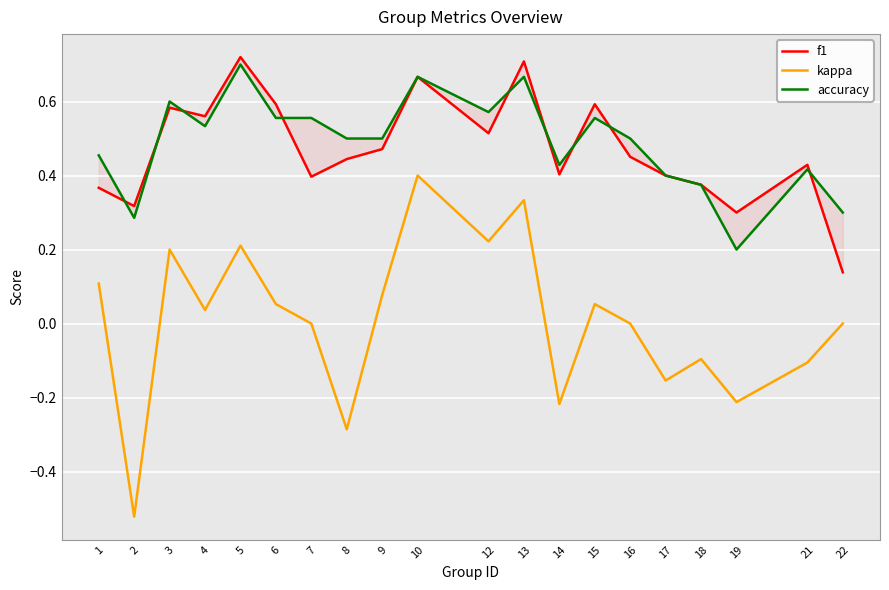

Which series has the largest range (max minus min)?

kappa